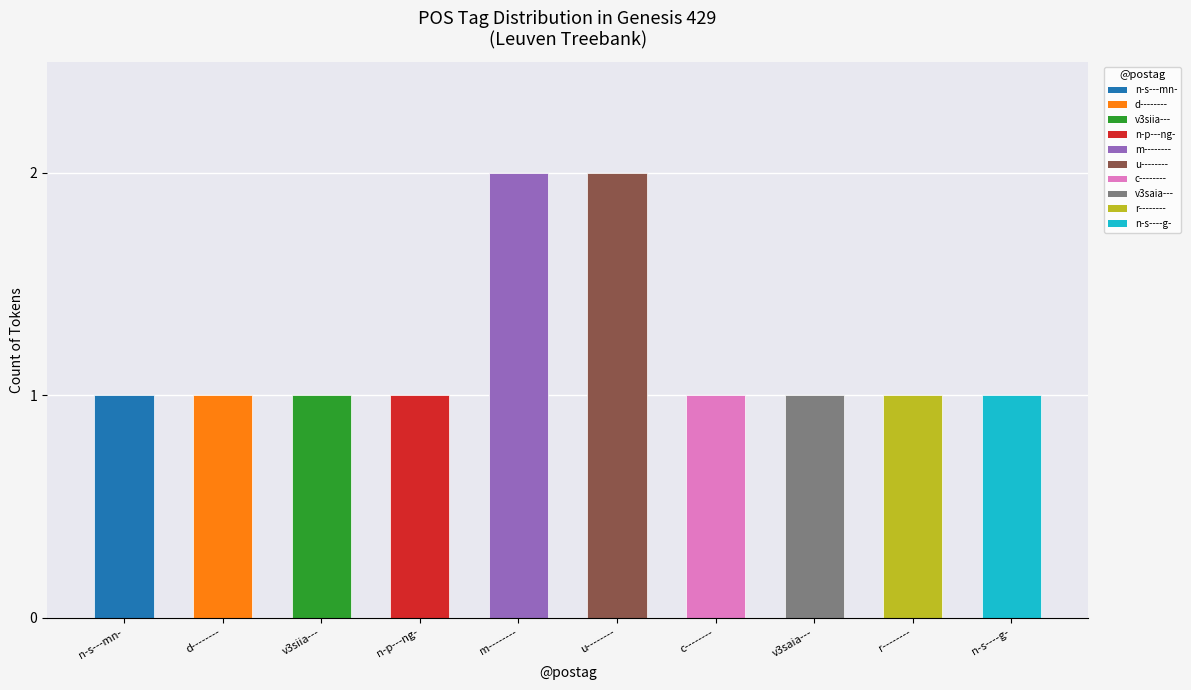

How many bars are there in total?

10